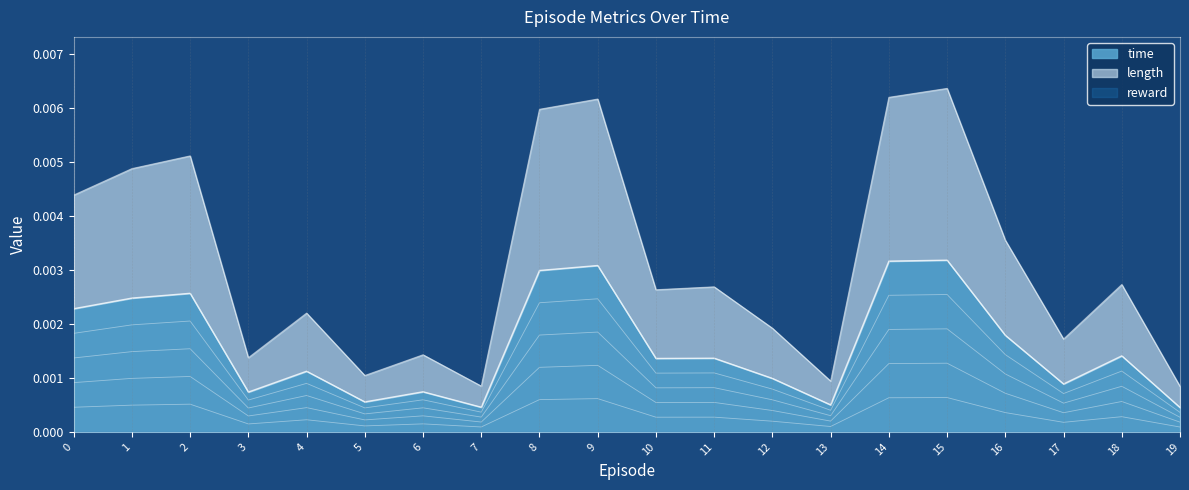

List the labels in order of time value, largest first.

15, 14, 9, 8, 2, 1, 0, 16, 18, 11, 10, 4, 12, 17, 6, 3, 5, 13, 7, 19